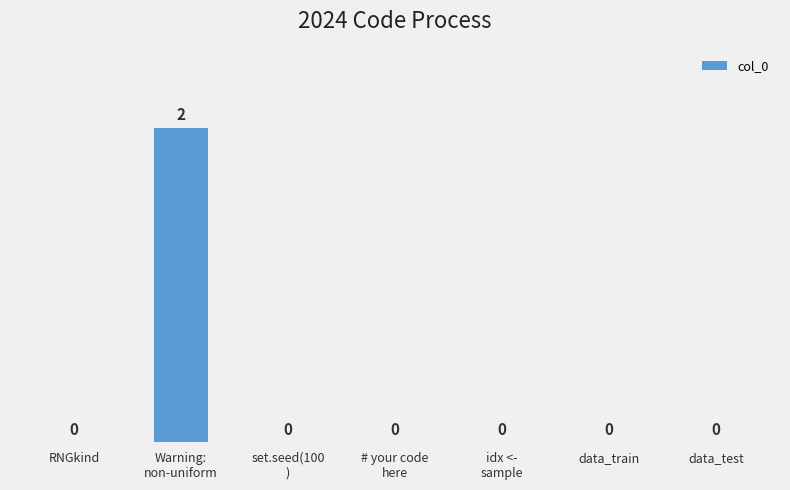

The value at data_test is -1. True or false?

False